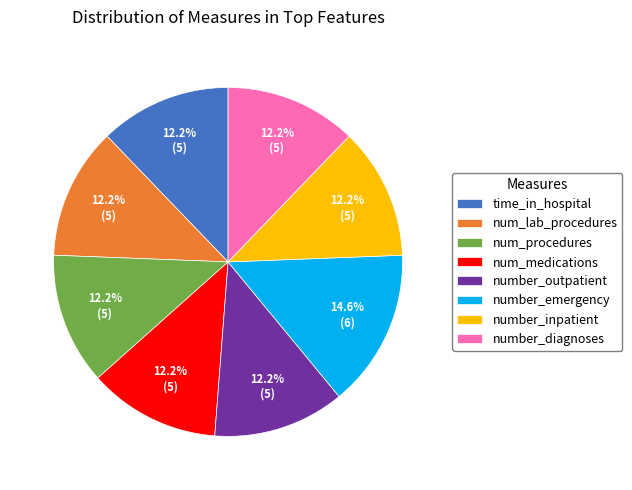

How many segments does this pie chart have?

8